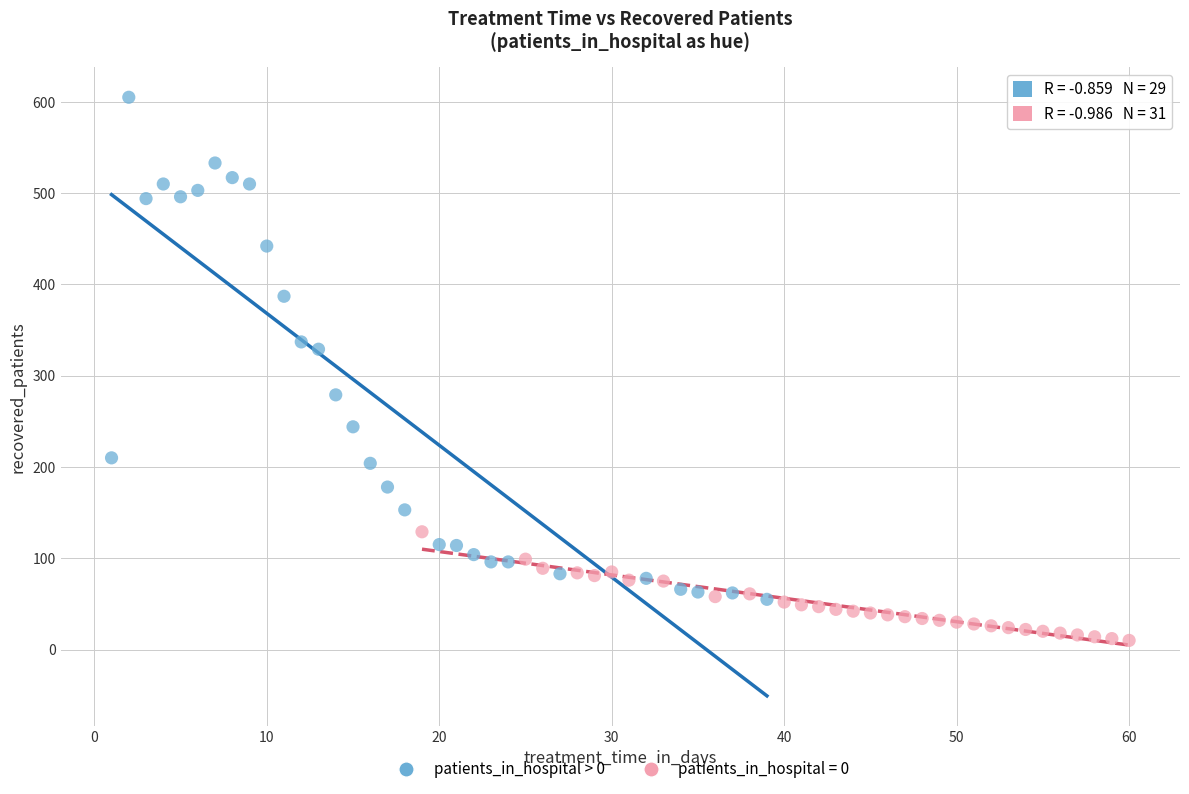

Which series contains the lowest Y value?

patients_in_hospital = 0